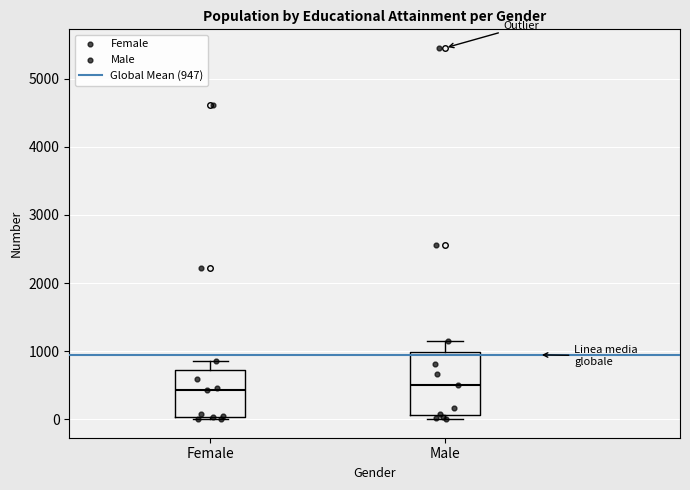

Where is the upper edge of the box for Male on the y-axis? The values are not printed on the chart, so give them approximately, as read against the axis.

1000